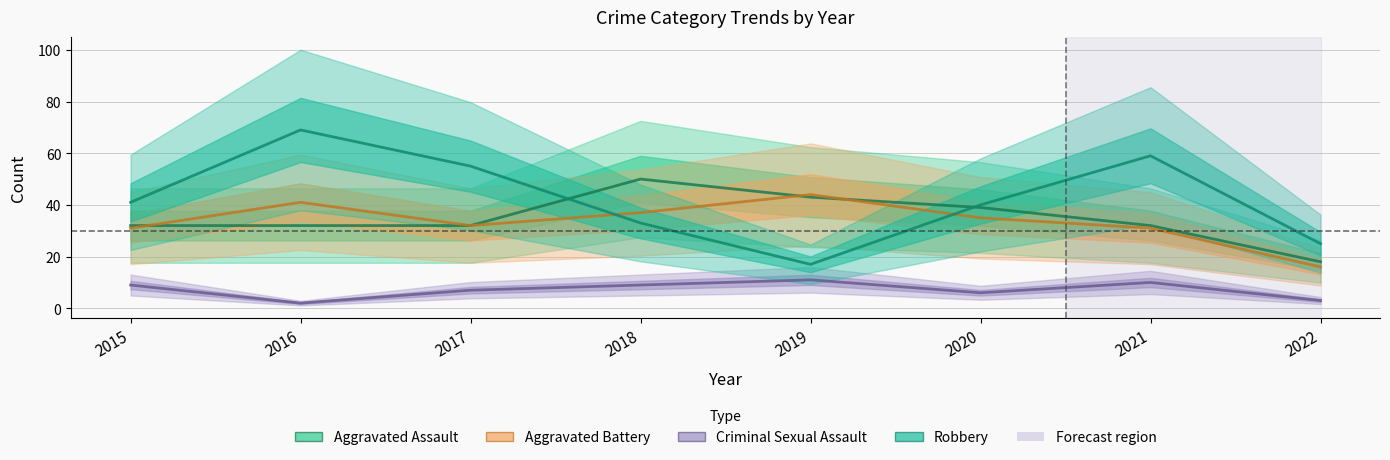

What is the average value of the Robbery series?

42